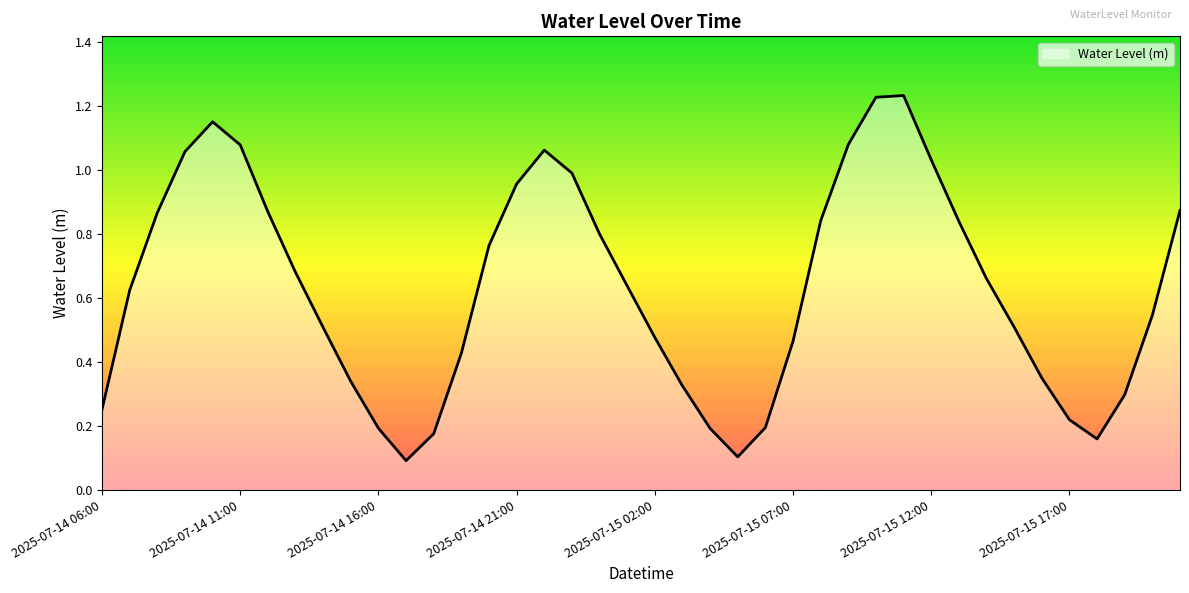

Does the chart have visible grid lines?

No